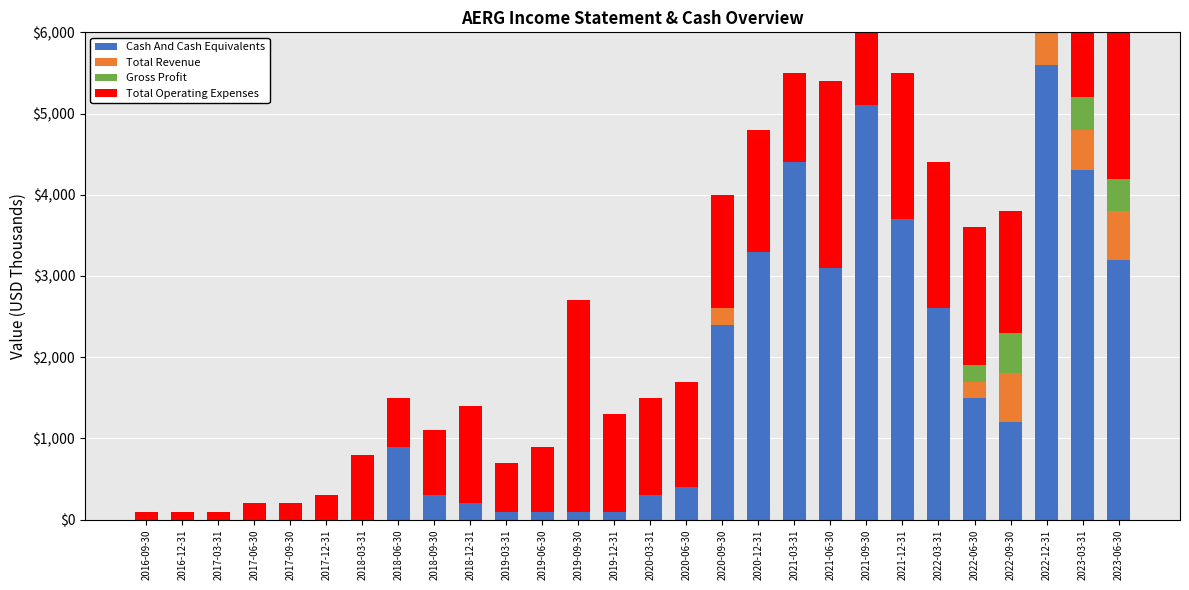

What is the total value across all series at 2023-06-30?

6600